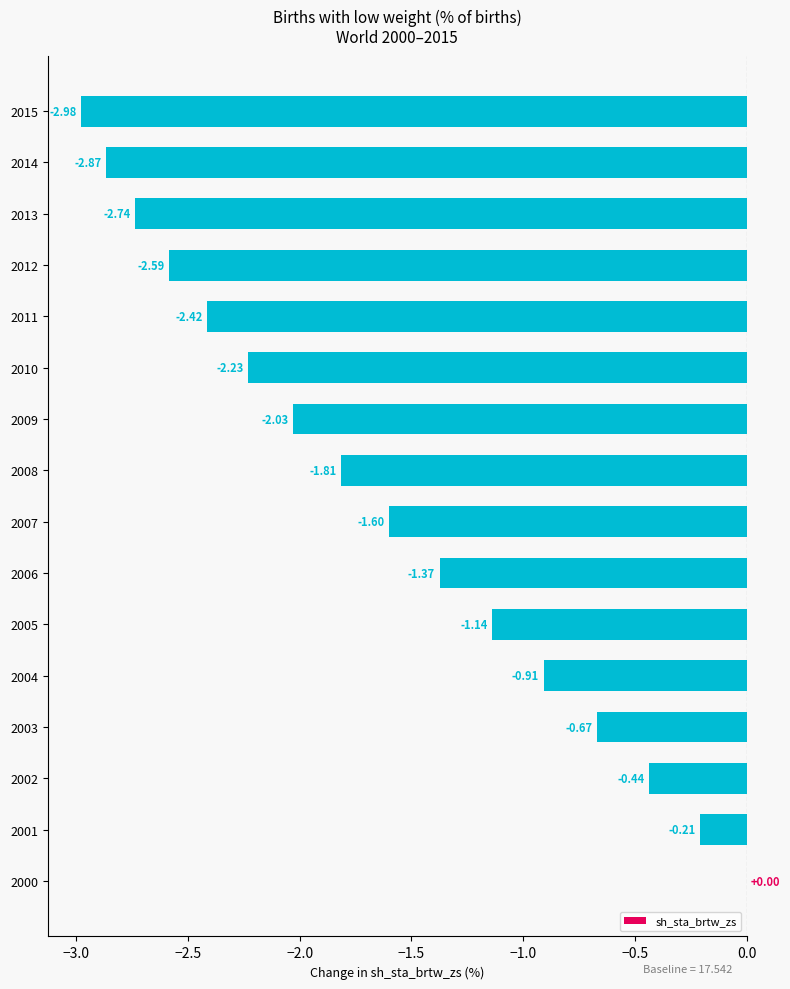

What is the sum of the values at 2001 and 2014?

-3.1